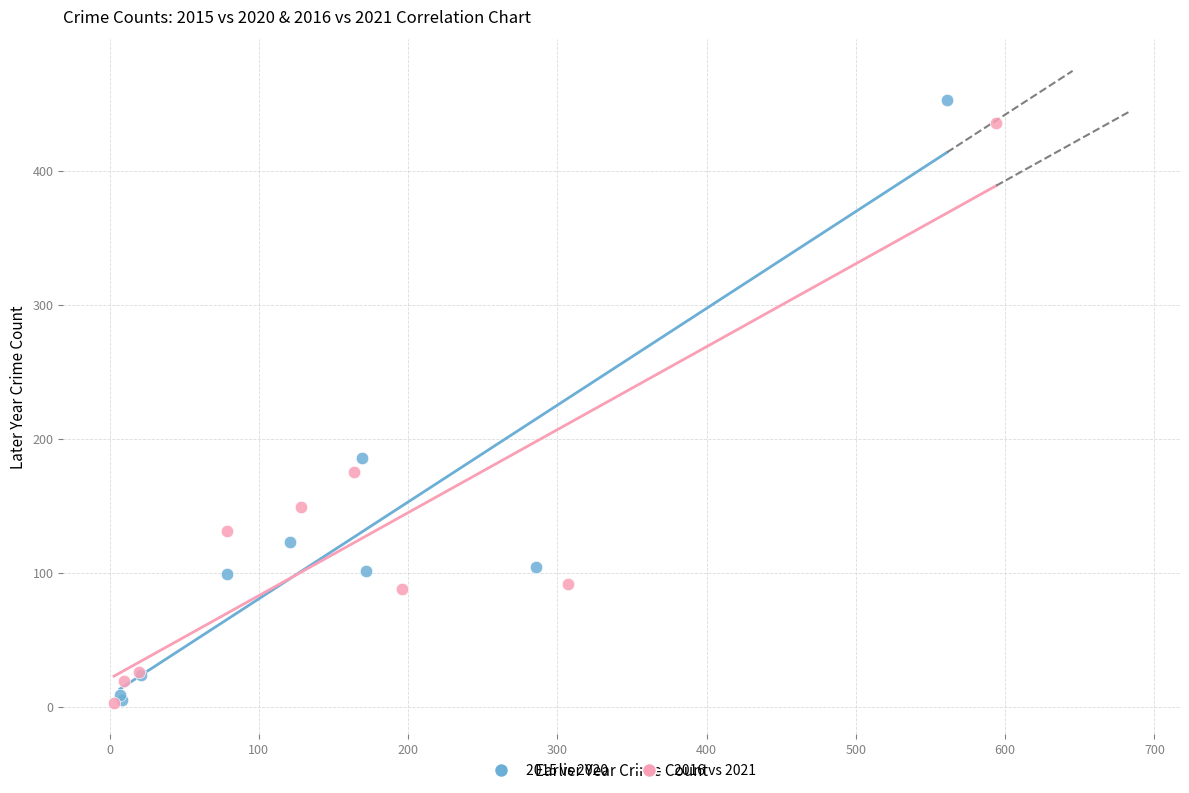

Which series has the widest spread of Y values?

2015 vs 2020